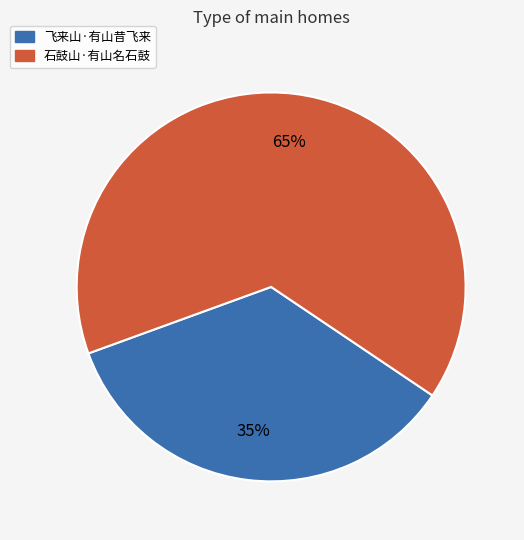

Between 飞来山·有山昔飞来 and 石鼓山·有山名石鼓, which is larger?

石鼓山·有山名石鼓